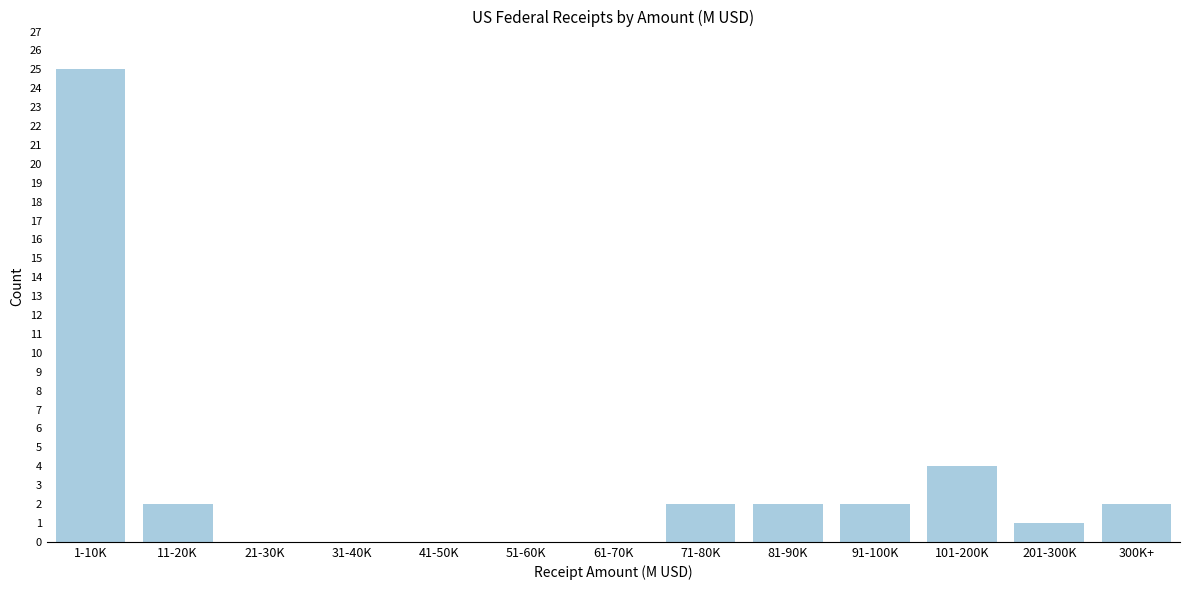

Reading left to right, list all the values displayed in this chart.

1-10K=25	11-20K=2	21-30K=0	31-40K=0	41-50K=0	51-60K=0	61-70K=0	71-80K=2	81-90K=2	91-100K=2	101-200K=4	201-300K=1	300K+=2